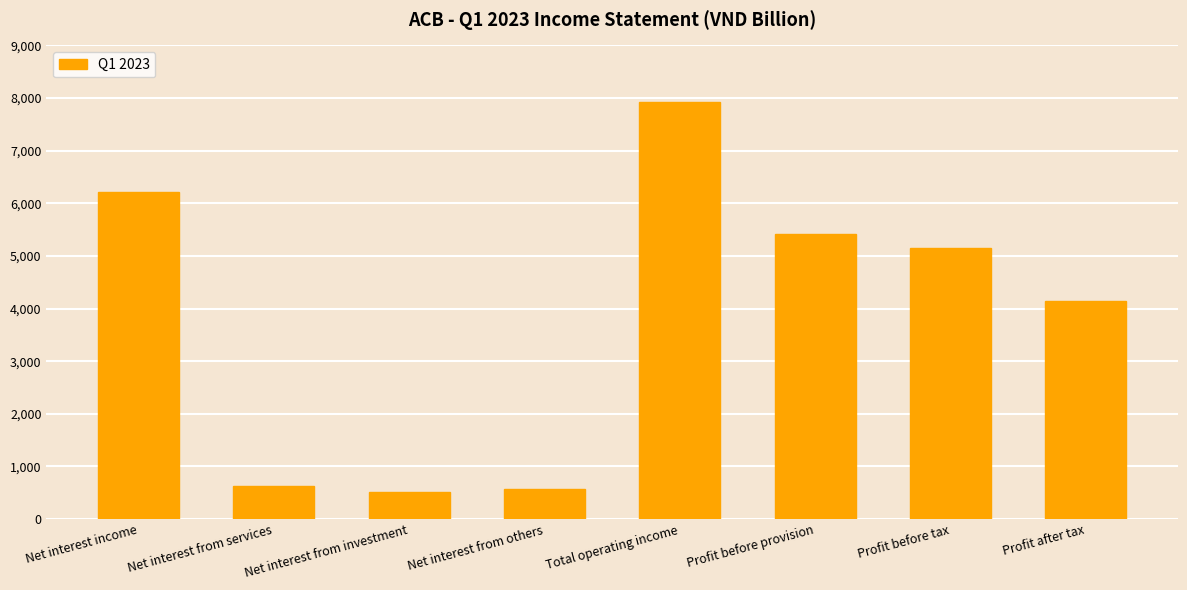

How many series are shown in this chart?

1